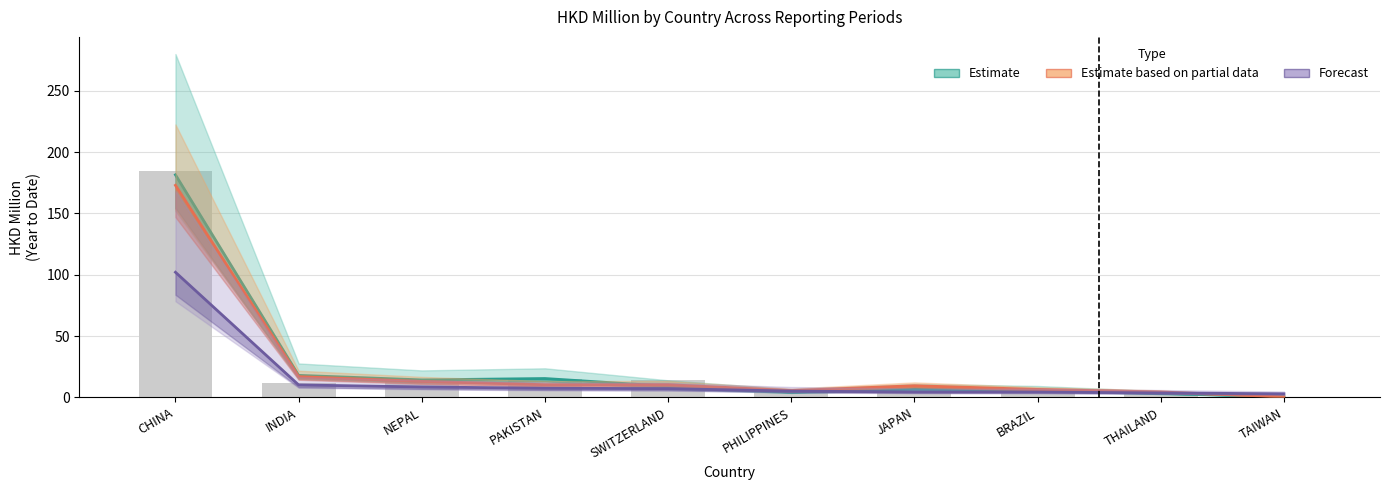

At which category does the chart reach its minimum across all series?

TAIWAN